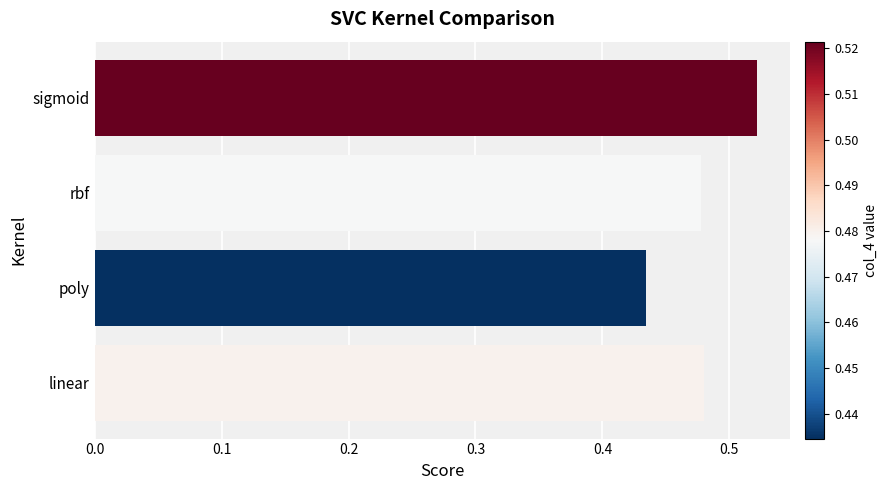

What is the sum of the values at rbf and poly?

0.9